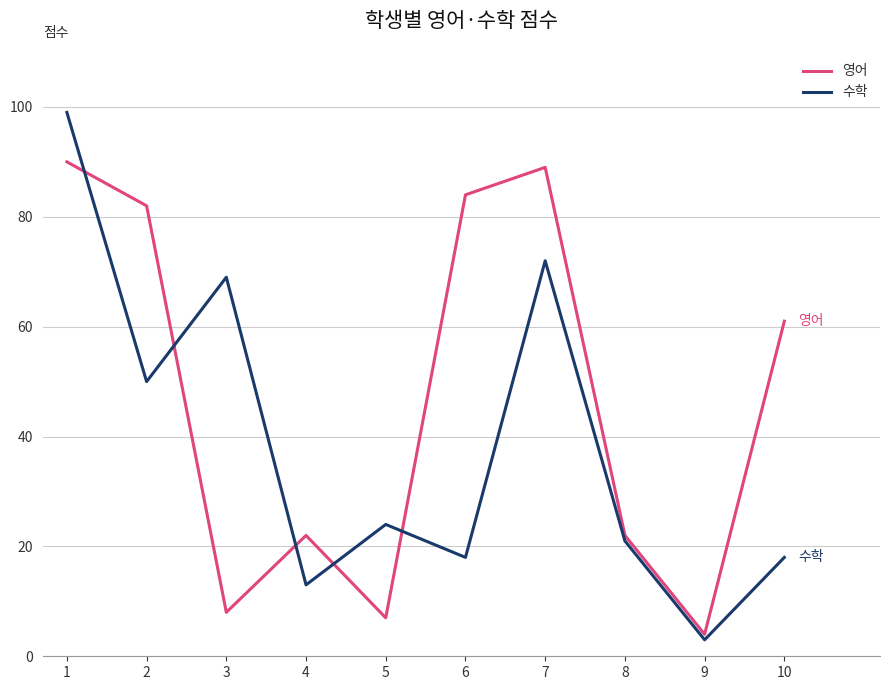

List the series in order of their overall mean, highest first.

영어, 수학